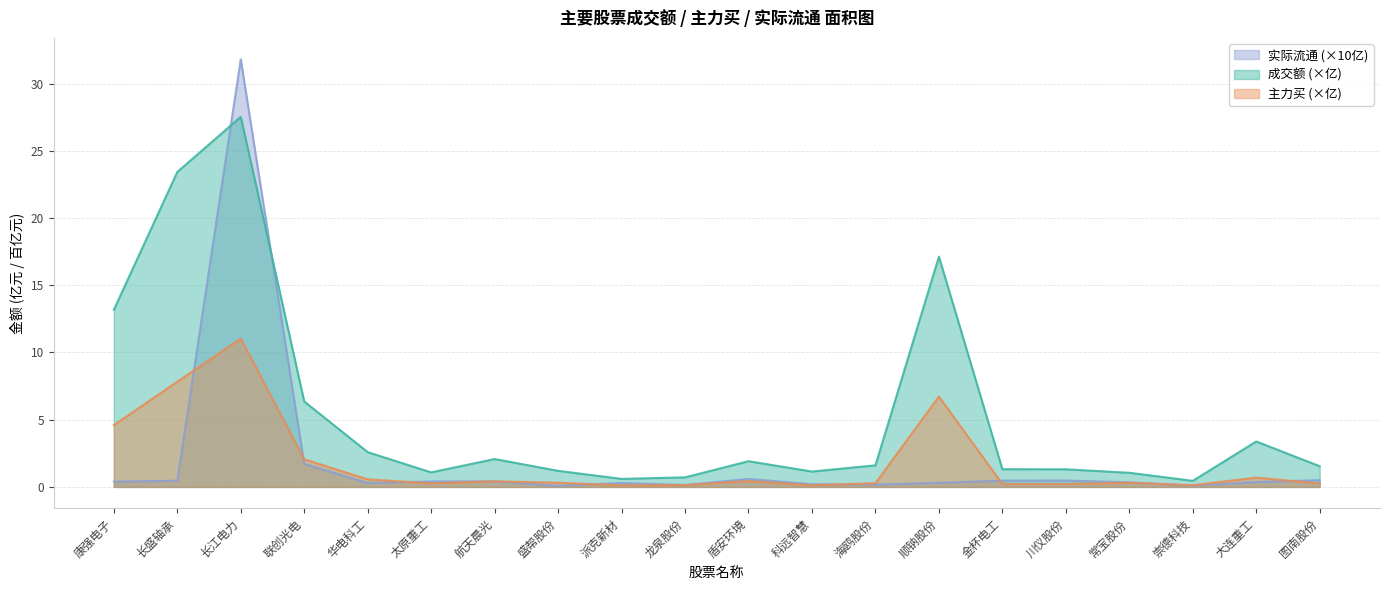

Is it true that 主力买 equals 0.3 at 太原重工?

True